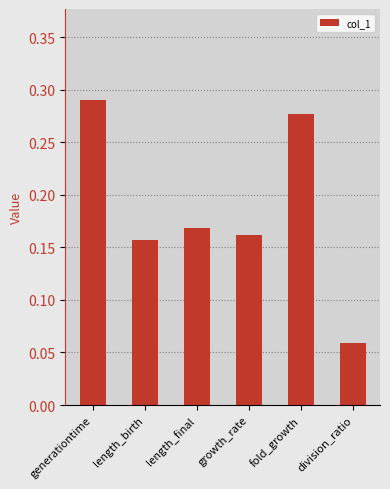

What is the label of the 6th bar from the right?

generationtime